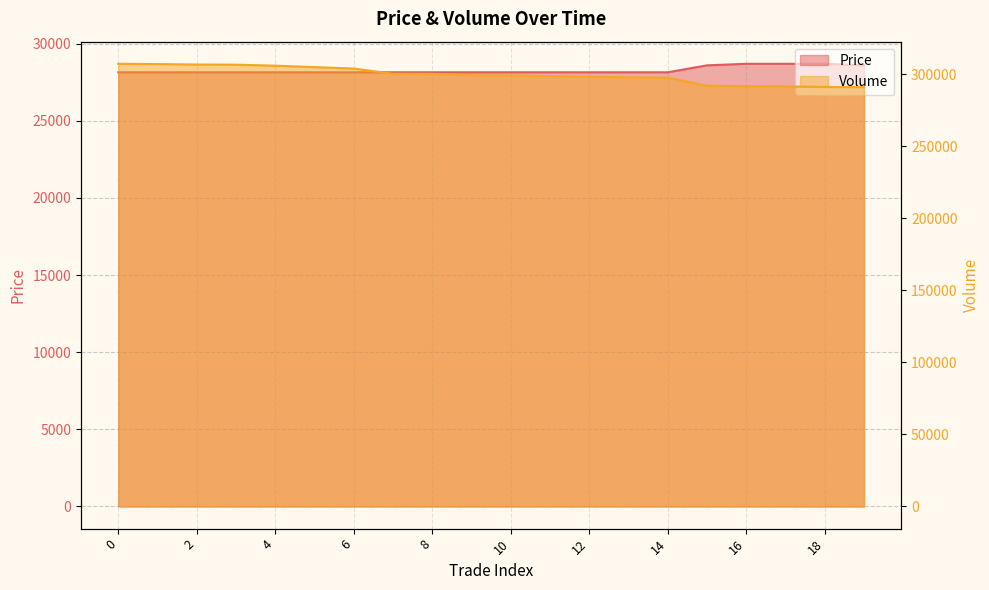

Is the value of Price at 0 greater than the value of Volume at 10?

No